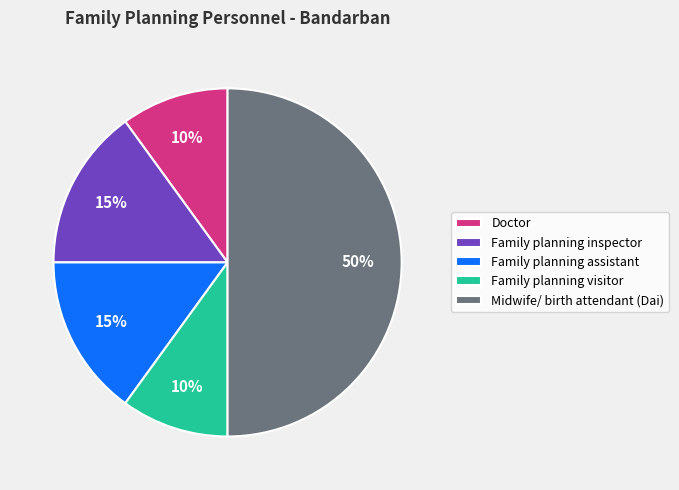

To the nearest percent, what is the difference between the largest and smallest slice percentages?

40%